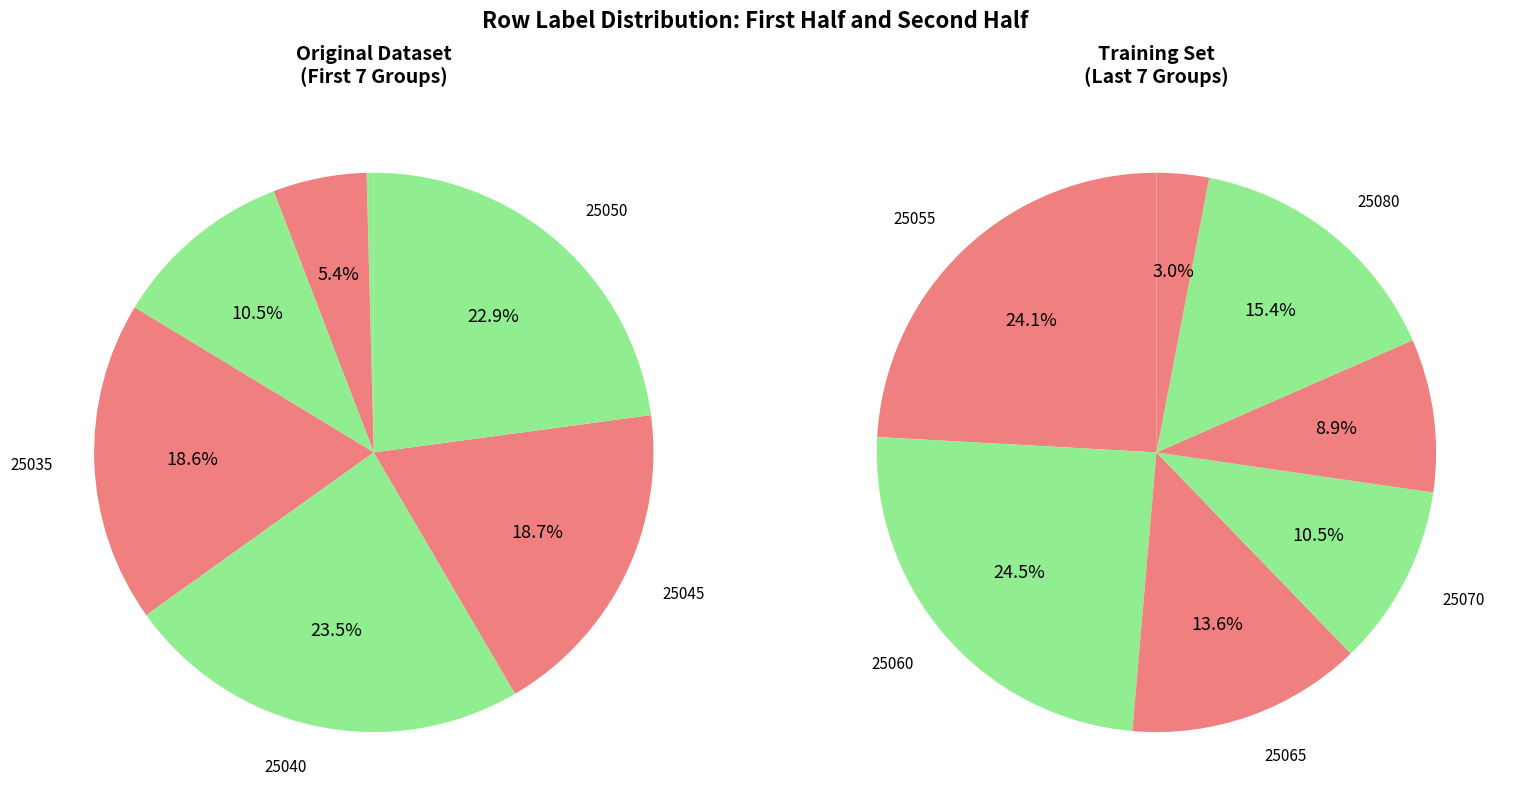

Does 25060 account for over 50% of the chart?

No